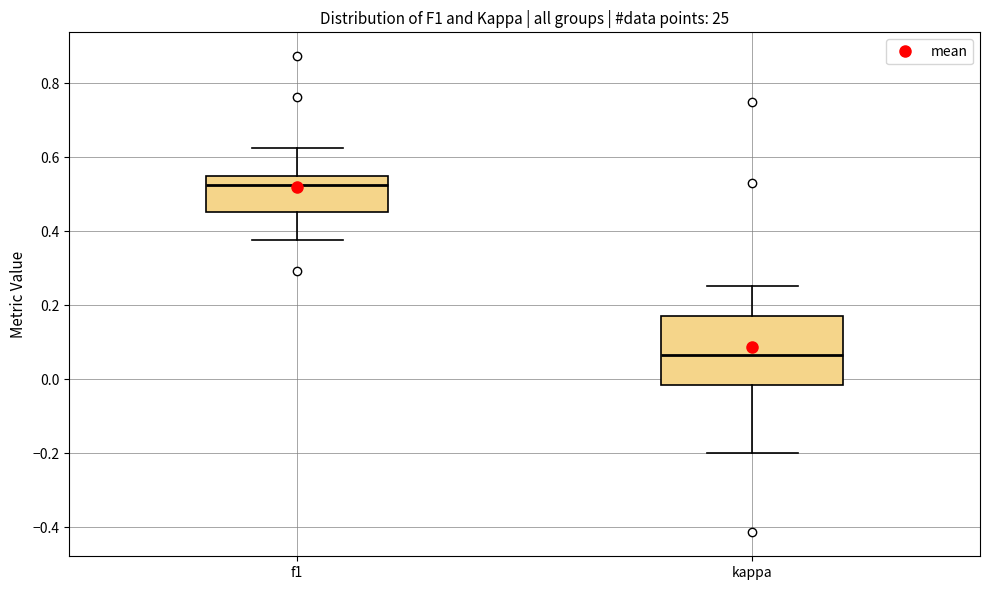

Comparing the boxes themselves (not the whiskers), which one is the tallest?

kappa